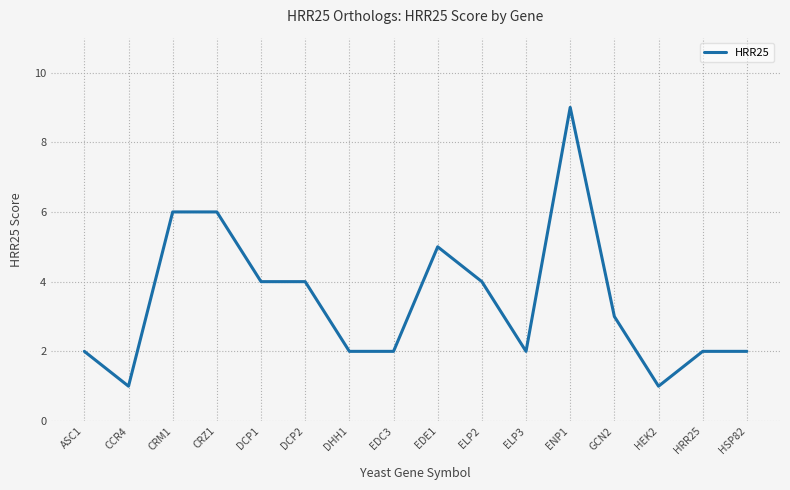

What is the sum of all values?

55